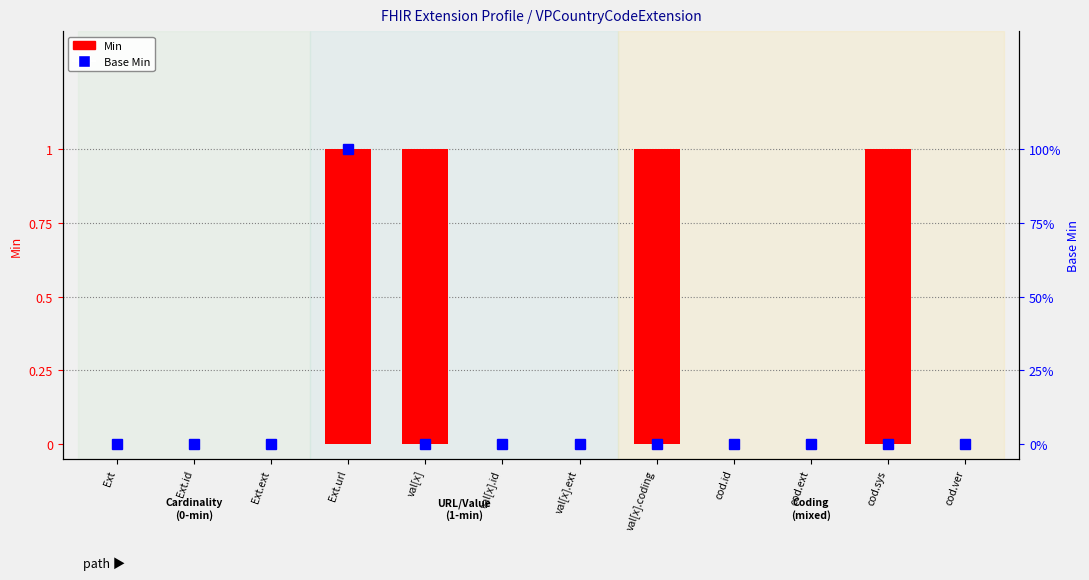

Where is the data nearest to the value 0?

Ext